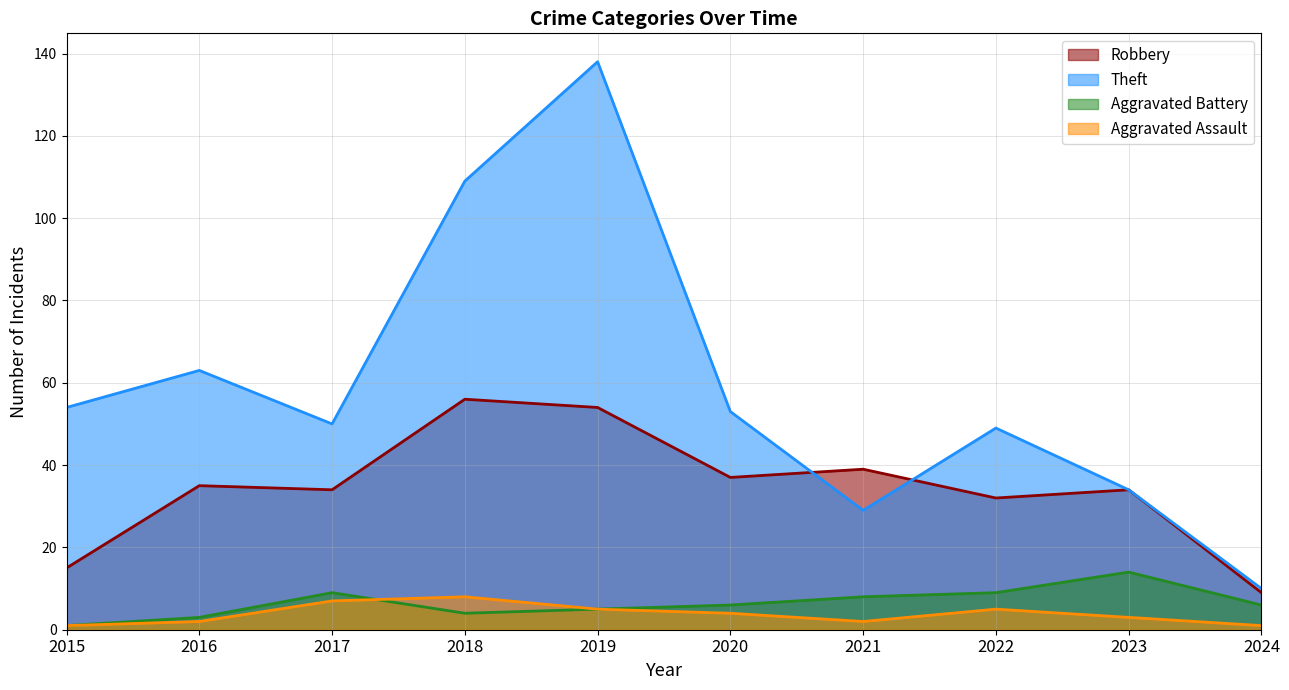

How many data points in Aggravated Assault are less than 4?

5